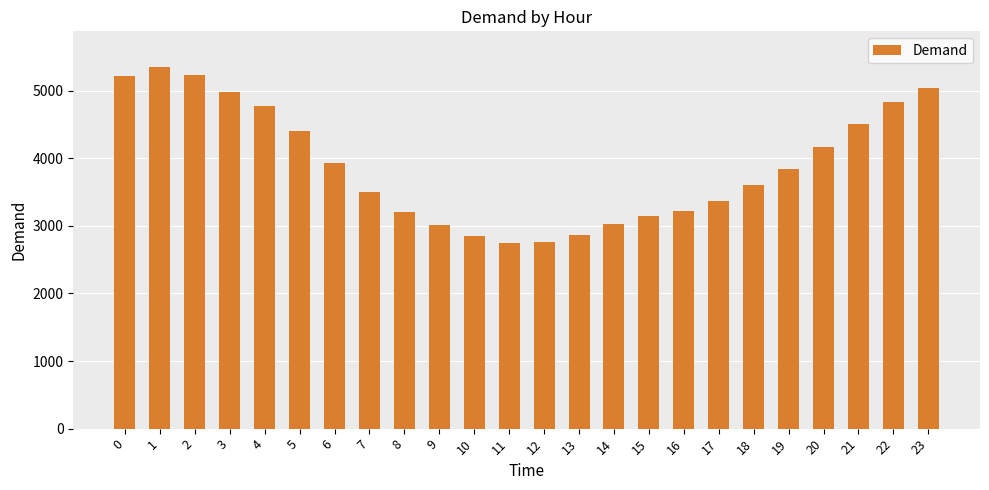

What is the difference between the values at 7 and 20?

666